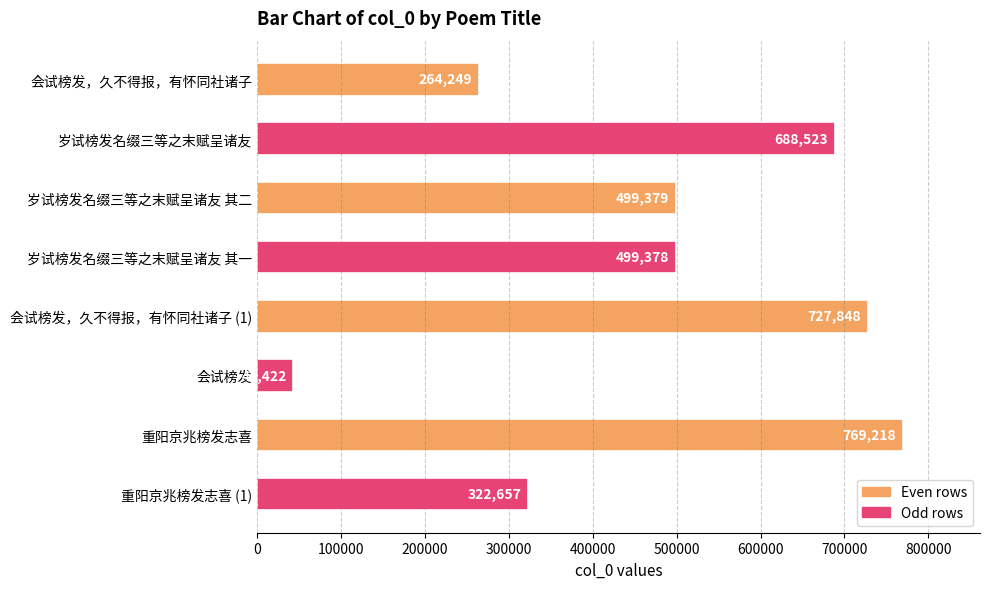

List the labels in order of value, smallest first.

会试榜发, 会试榜发，久不得报，有怀同社诸子, 重阳京兆榜发志喜 (1), 岁试榜发名缀三等之末赋呈诸友 其一, 岁试榜发名缀三等之末赋呈诸友 其二, 岁试榜发名缀三等之末赋呈诸友, 会试榜发，久不得报，有怀同社诸子 (1), 重阳京兆榜发志喜